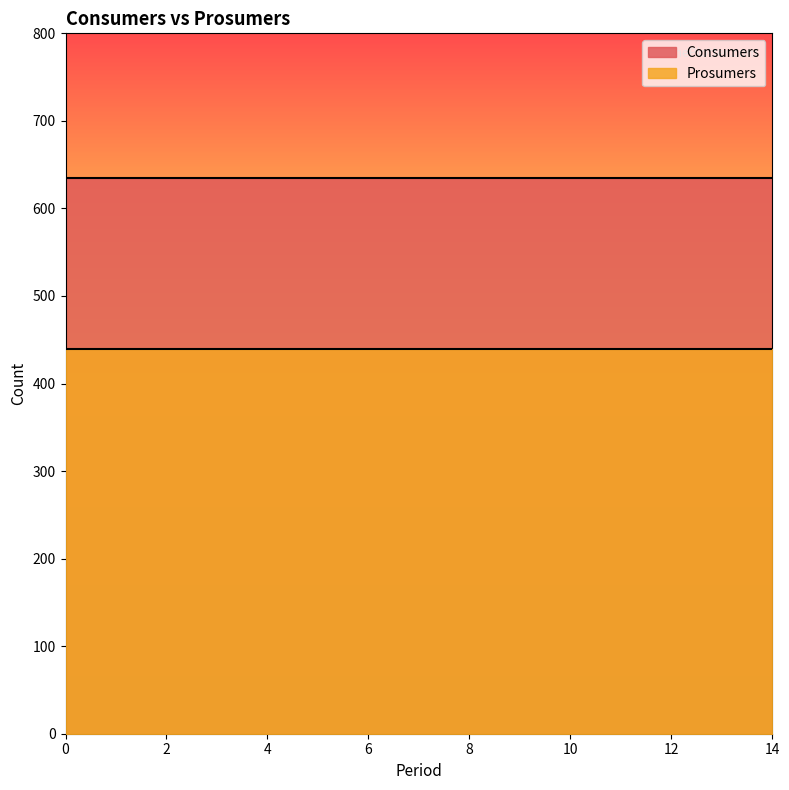

Which series has the largest total across all categories?

Consumers